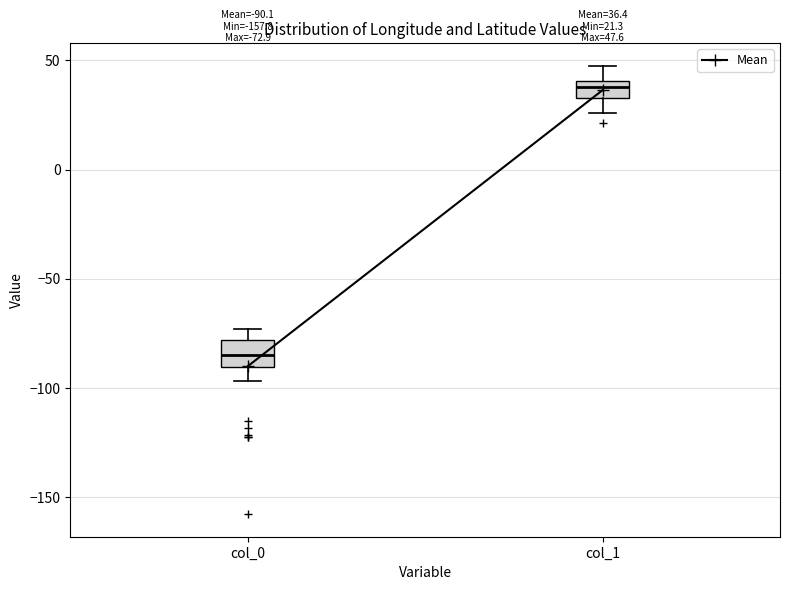

Which box has the lowest median line?

col_0